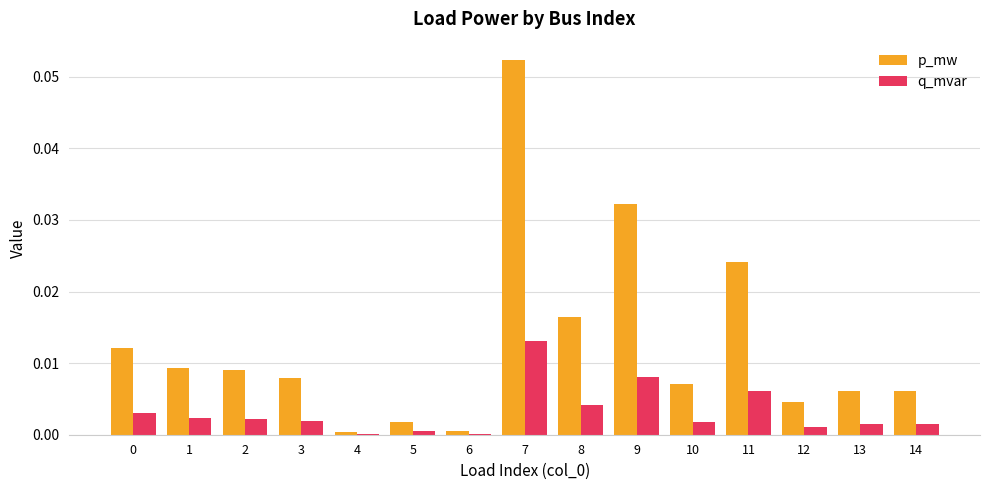

Which category has the highest value in the q_mvar series?

7